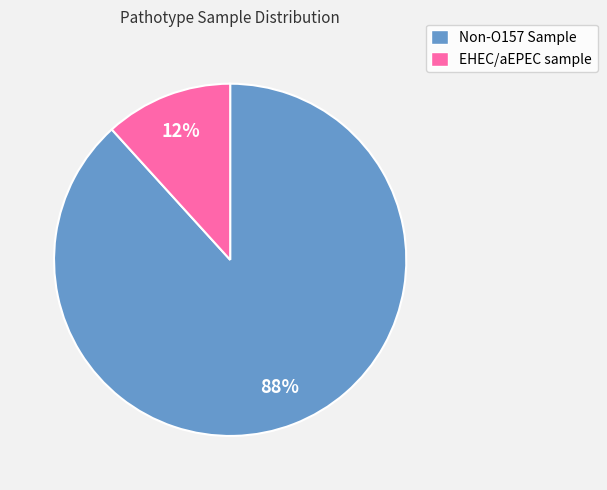

Does Non-O157 Sample represent more than half of the total?

Yes